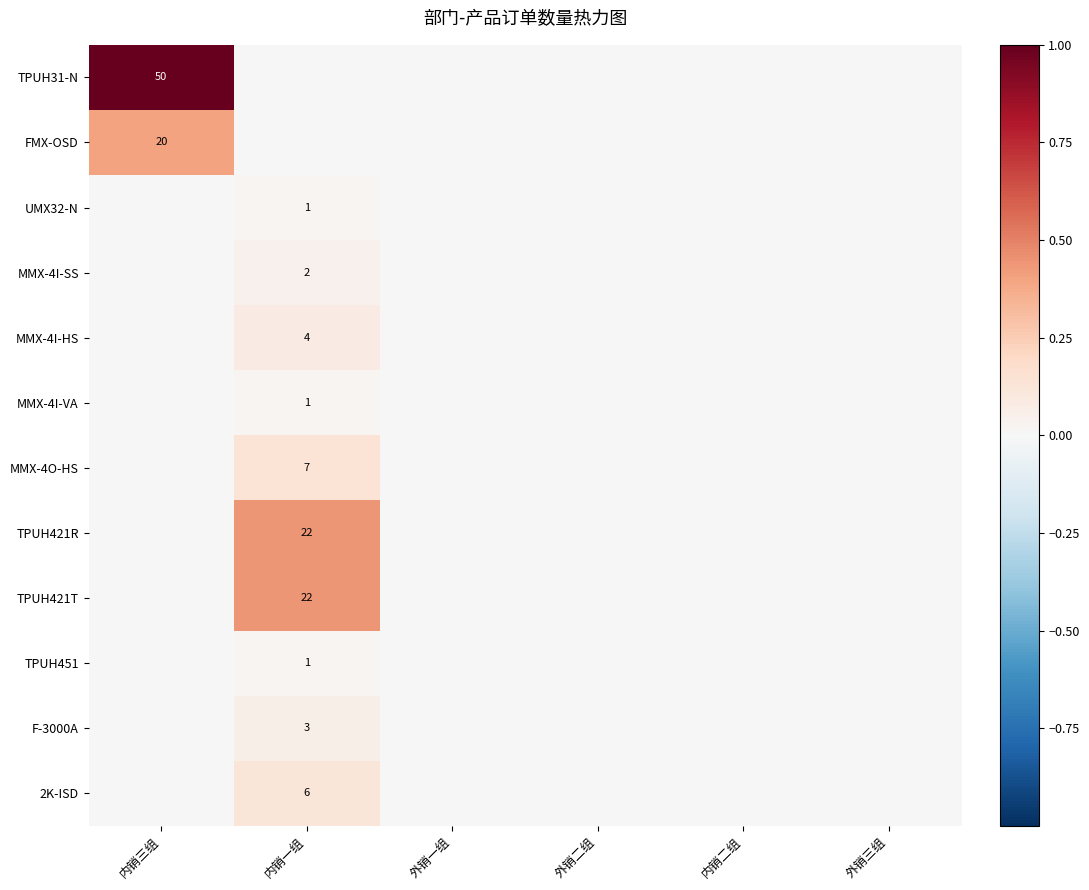

Is it true that MMX-4I-HS equals 7 at 内销一组?

False